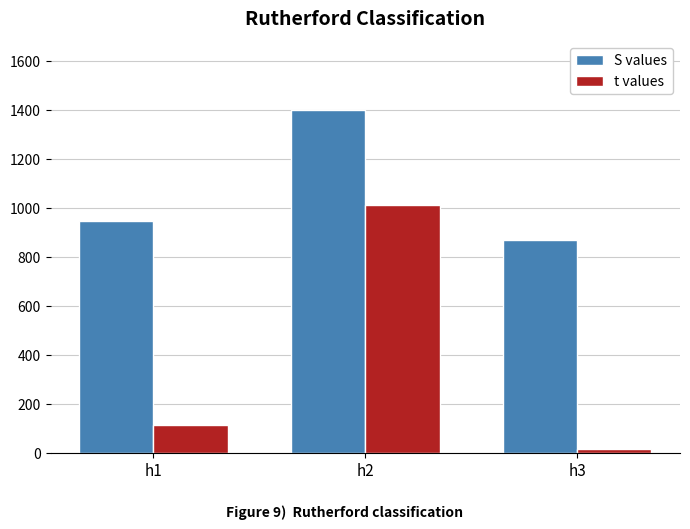

True or false: S values has a value of 249.5 at h1.

False